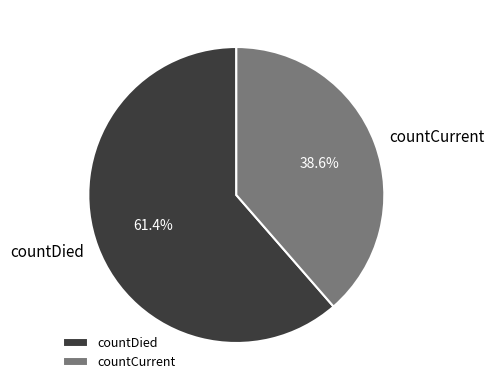

Is there a majority slice in this chart?

Yes